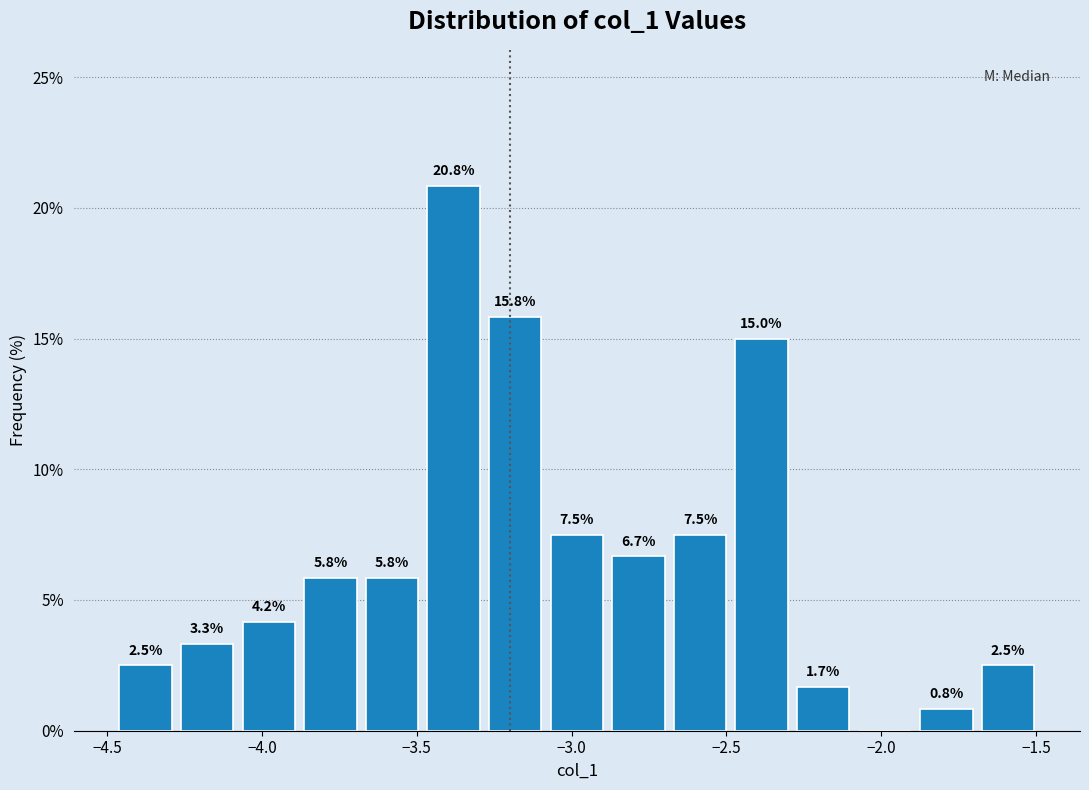

Around what value on the x-axis is the tallest bar? Give the approximate position of its centre, as read against the axis.

-3.40